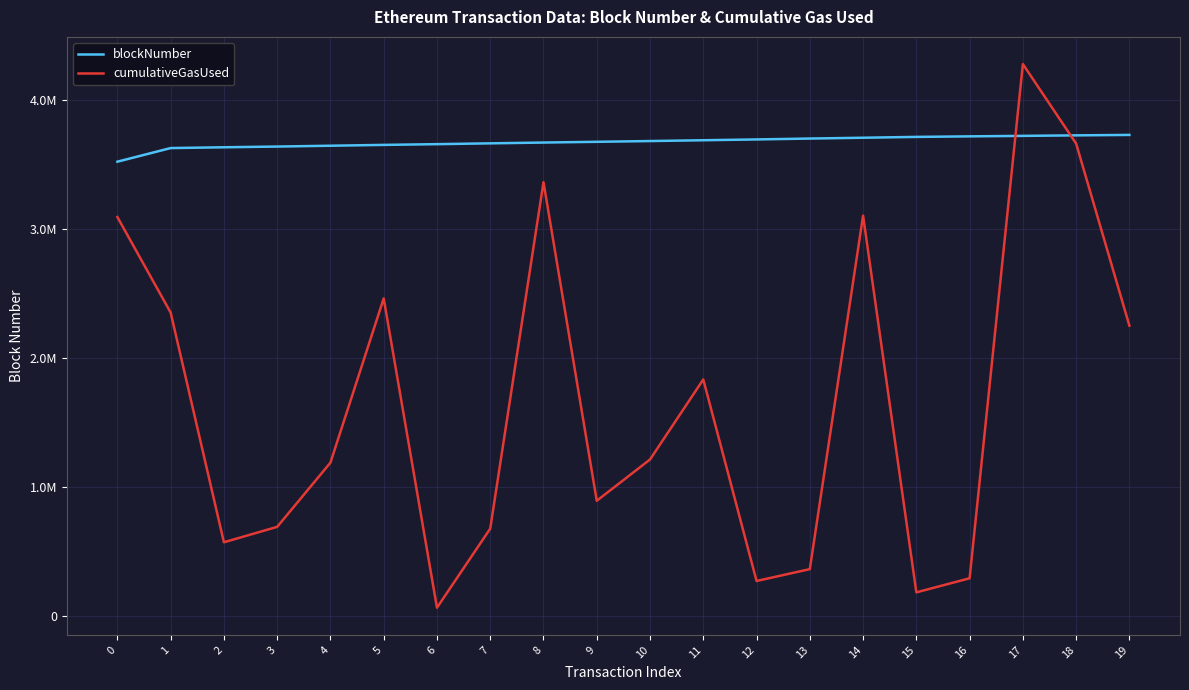

Is this an area chart (filled region under the line)?

No